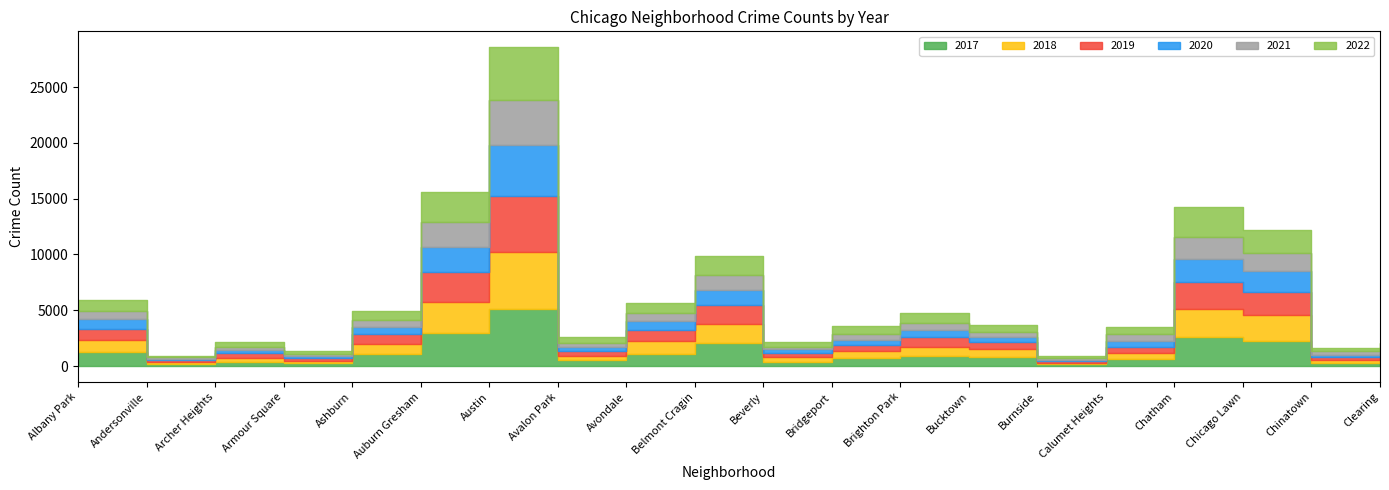

Is it true that 2017 equals 391 at Archer Heights?

True